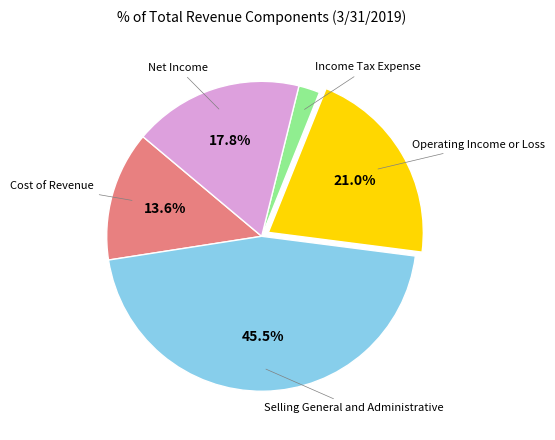

How many slices are in this pie chart?

5